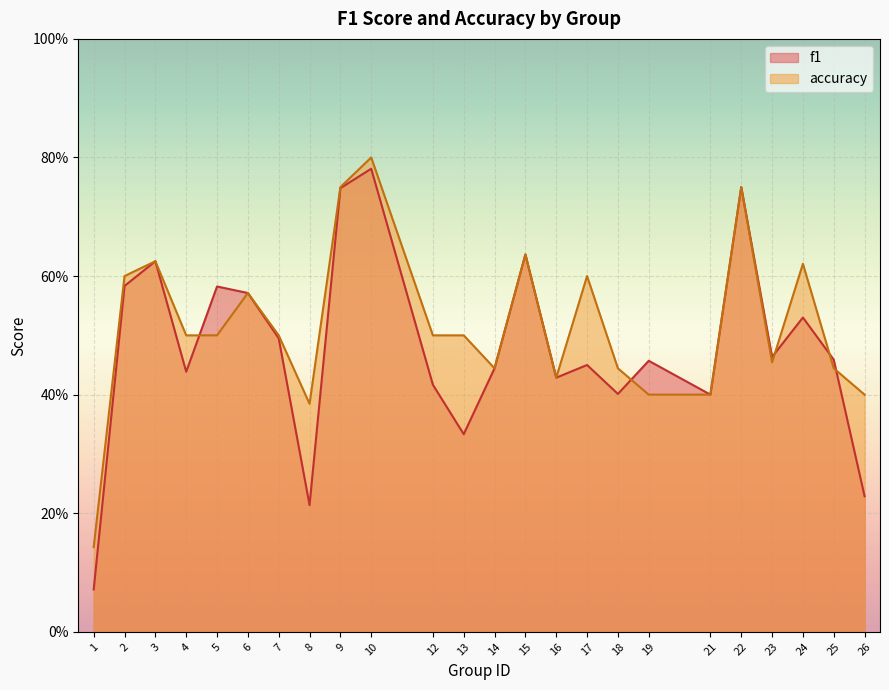

At how many categories does at least one series exceed 0?

24